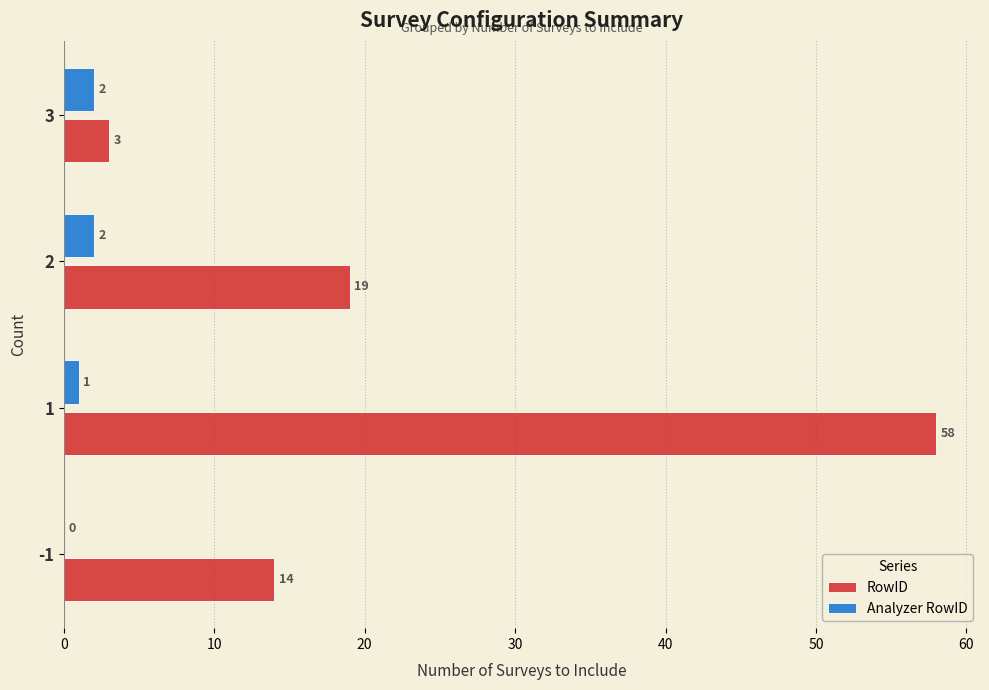

How many series are shown in this chart?

2